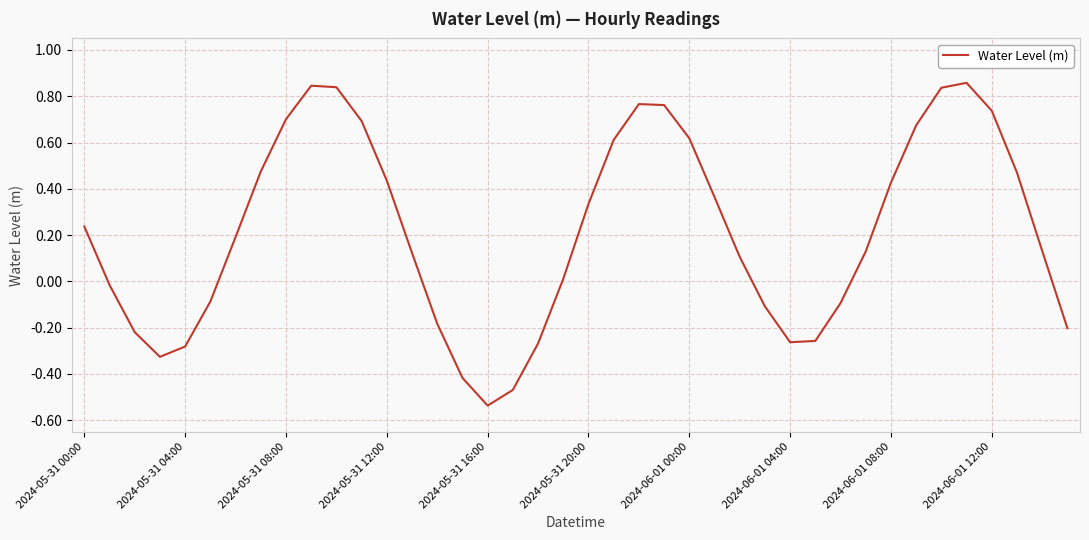

What is the difference between the maximum and minimum values?

1.4